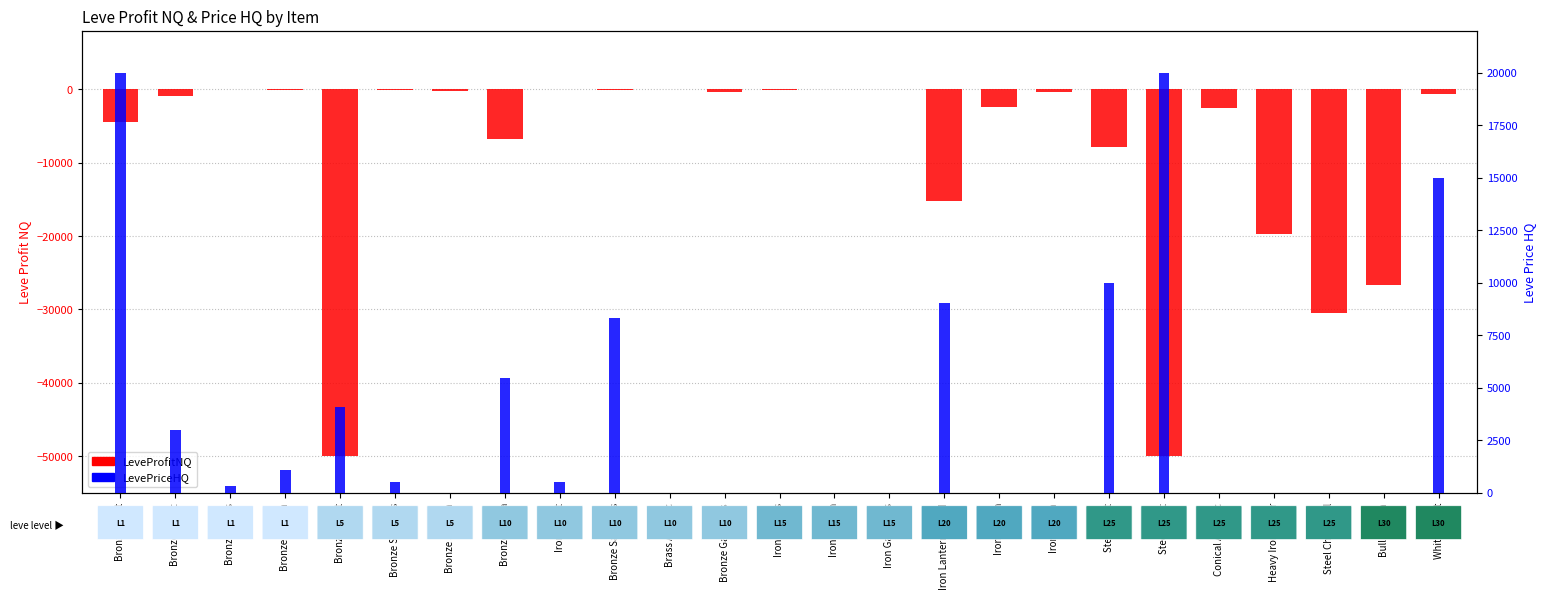

At which label does LeveProfitNQ first exceed -586?

Bronze Rivets